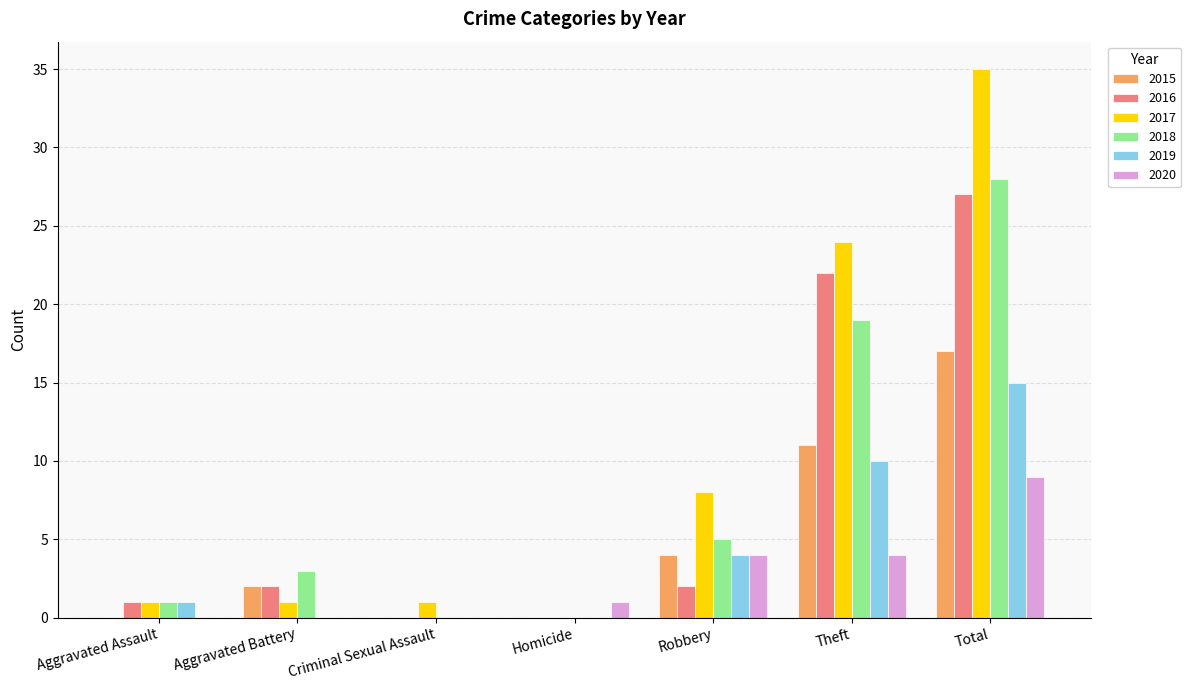

At which category is the sum across all series the highest?

Total